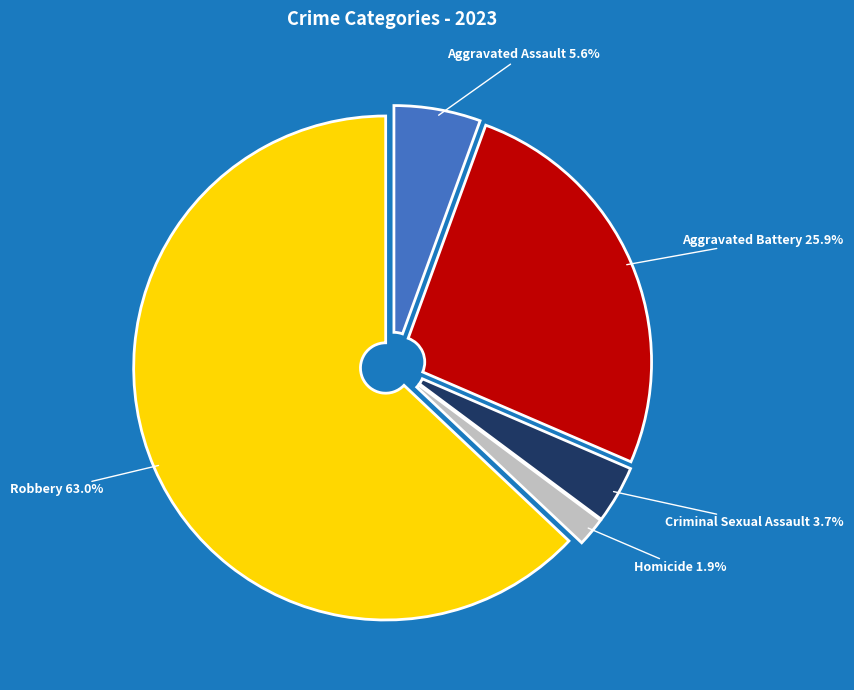

Which category has the biggest portion of the pie?

Robbery